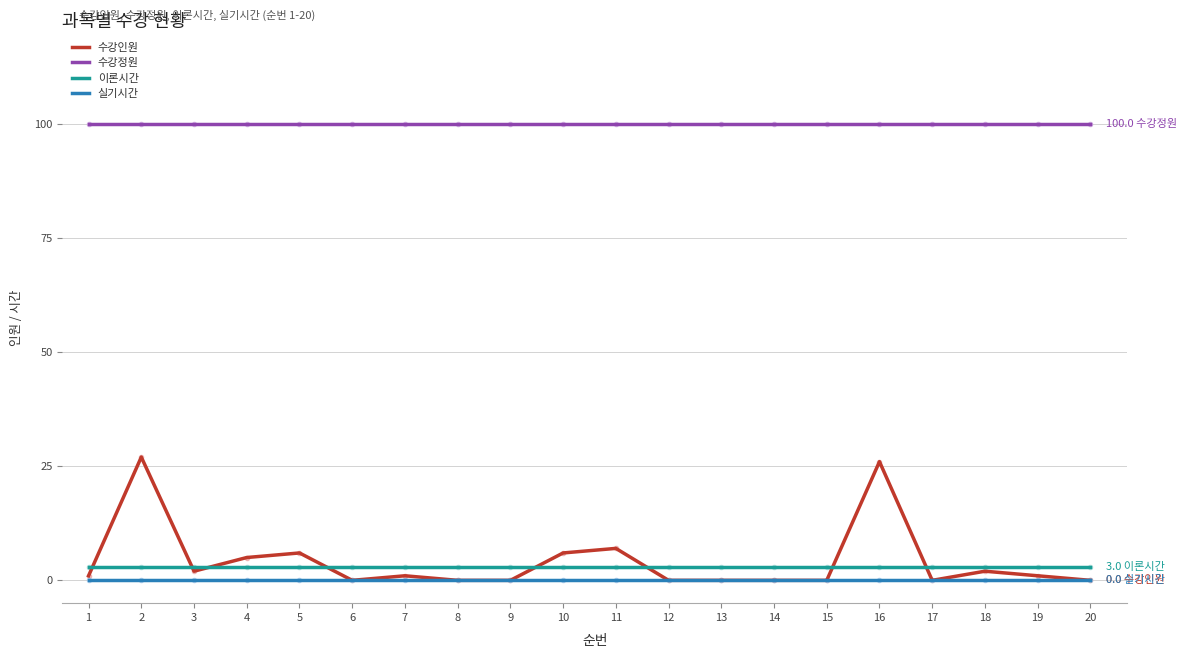

Reading left to right, transcribe all the data shown in this chart.

수강인원: 1	27	2	5	6	0	1	0	0	6	7	0	0	0	0	26	0	2	1	0
수강정원: 100	100	100	100	100	100	100	100	100	100	100	100	100	100	100	100	100	100	100	100
이론시간: 3	3	3	3	3	3	3	3	3	3	3	3	3	3	3	3	3	3	3	3
실기시간: 0	0	0	0	0	0	0	0	0	0	0	0	0	0	0	0	0	0	0	0